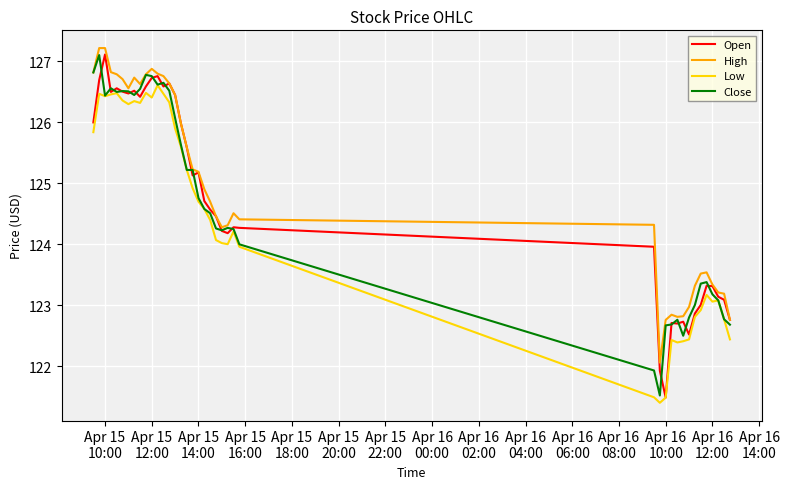

What is the minimum value for Low?

121.4